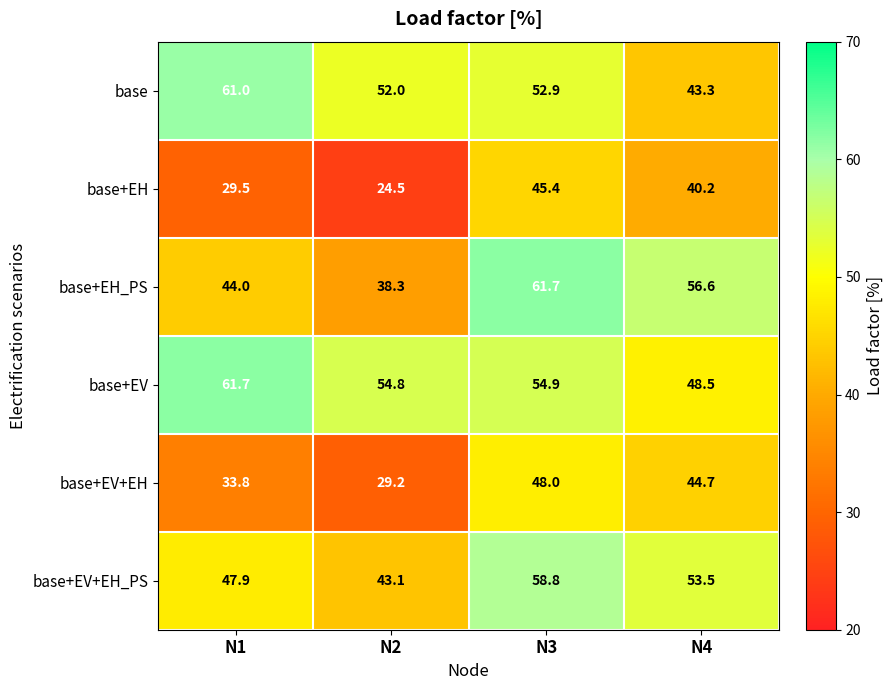

How many categories are shown in the chart?

4